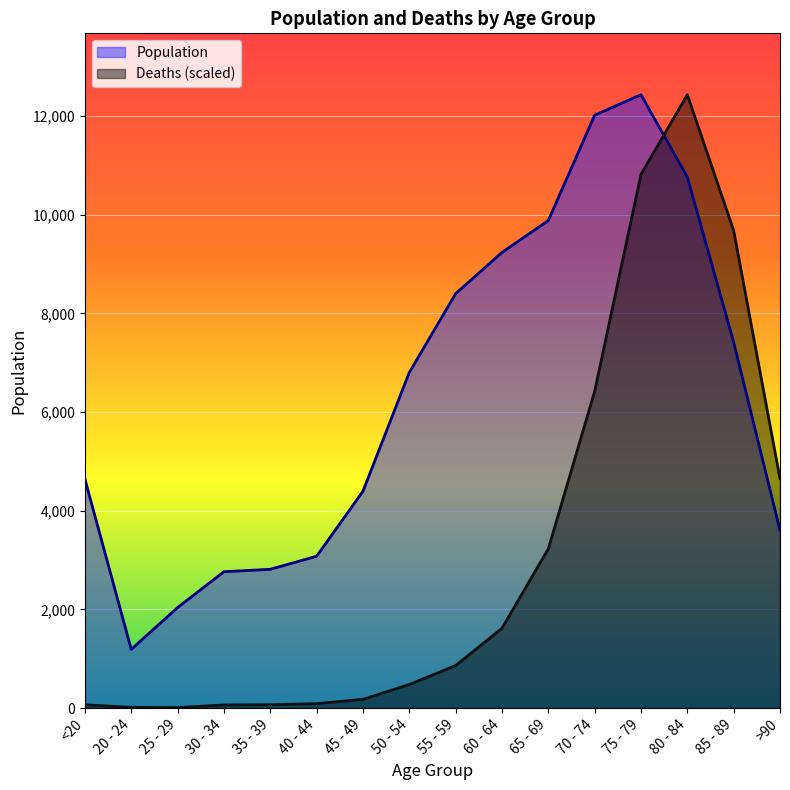

Is it true that Deaths equals 11.4 at 25 - 29?

True